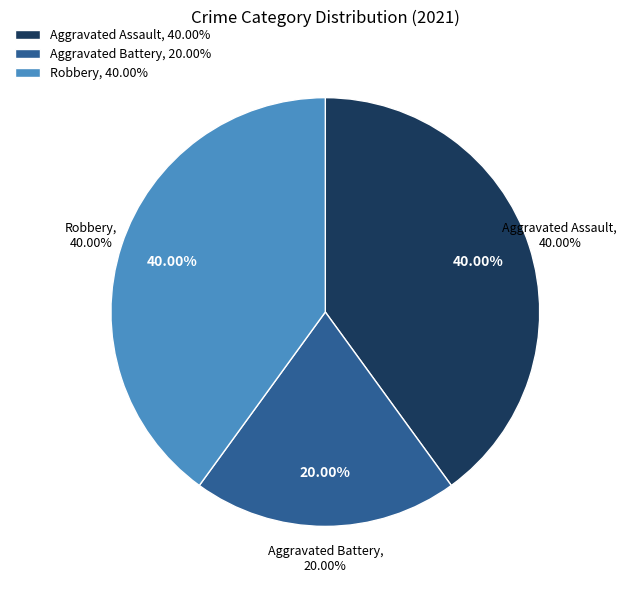

Is it true that Aggravated Battery is 20% of the pie?

True